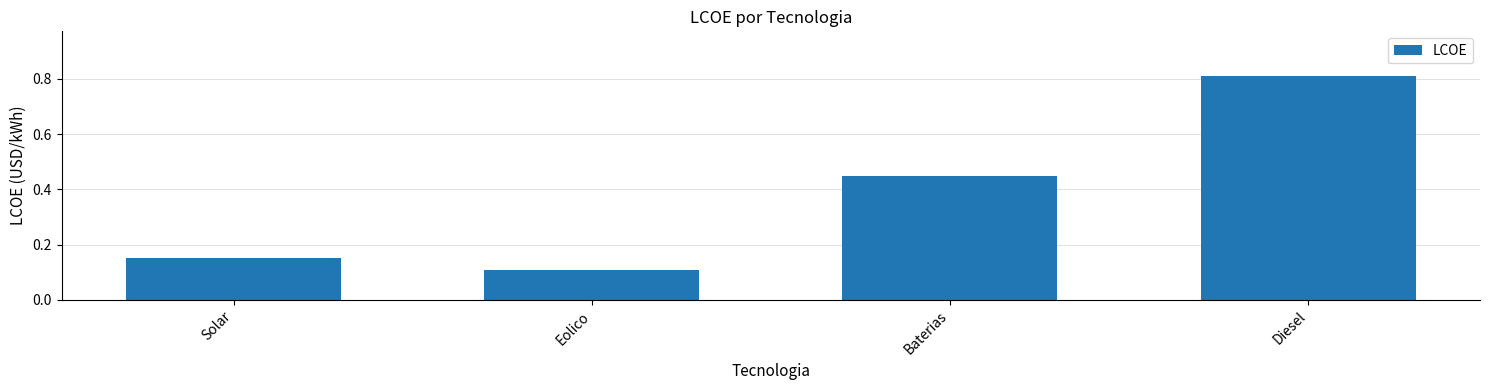

At which label is the value closest to 0?

Eolico